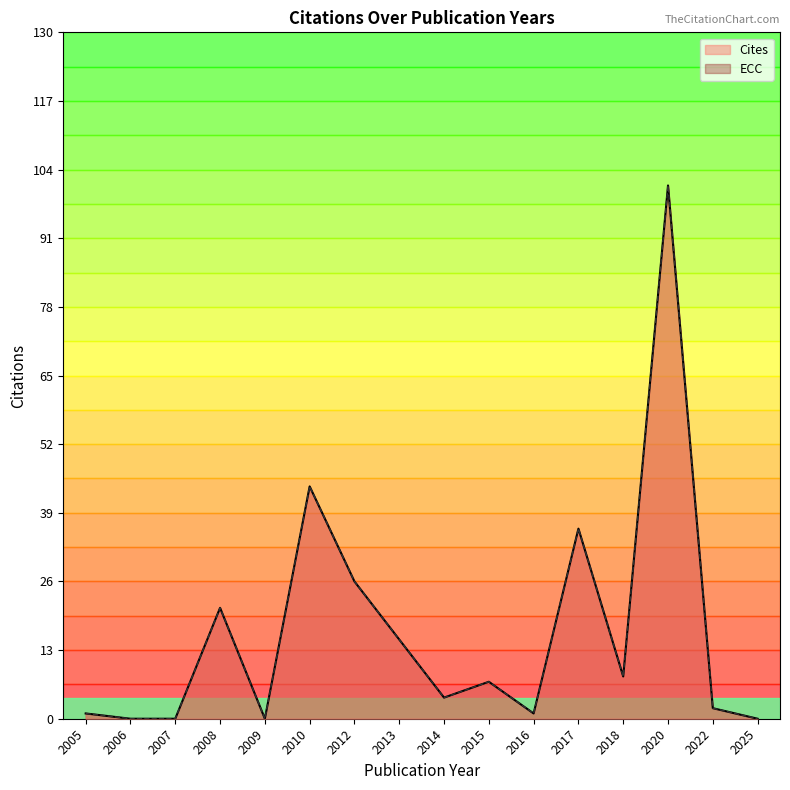

Does the chart have visible grid lines?

No